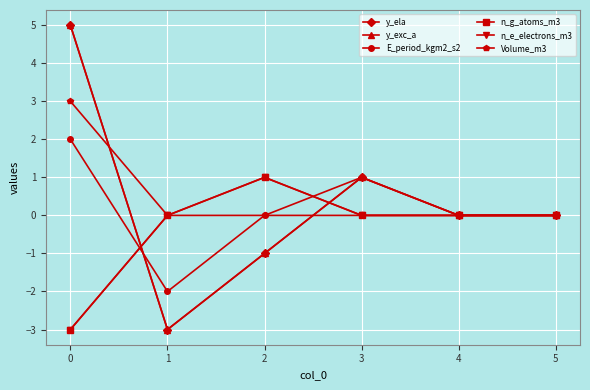

Is this an area chart (filled region under the line)?

No